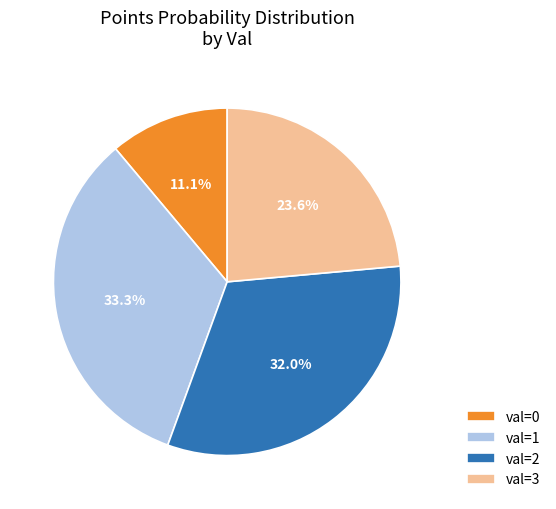

How many segments does this pie chart have?

4